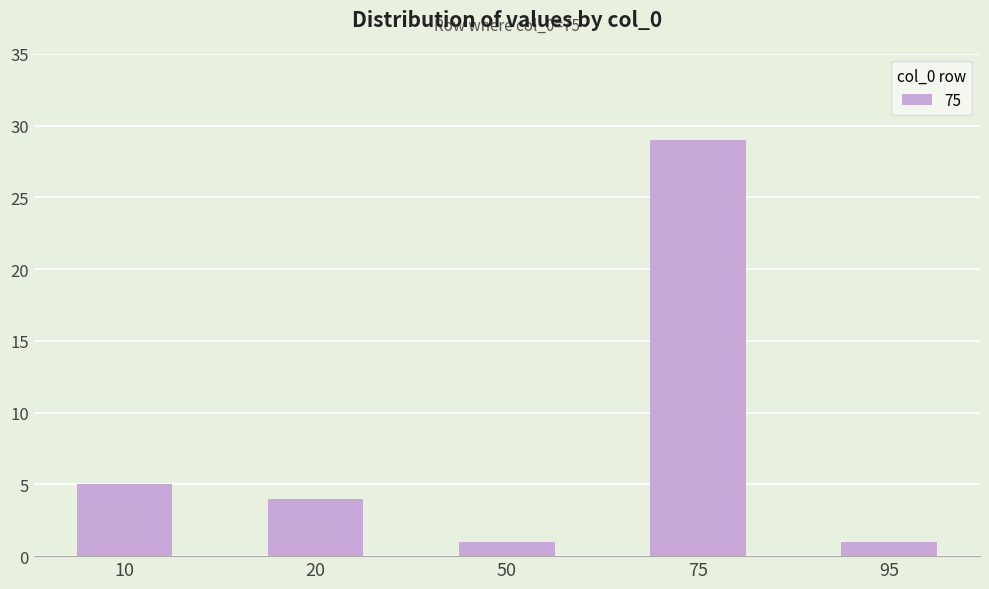

What is the value of the 4th bar from the left?

29